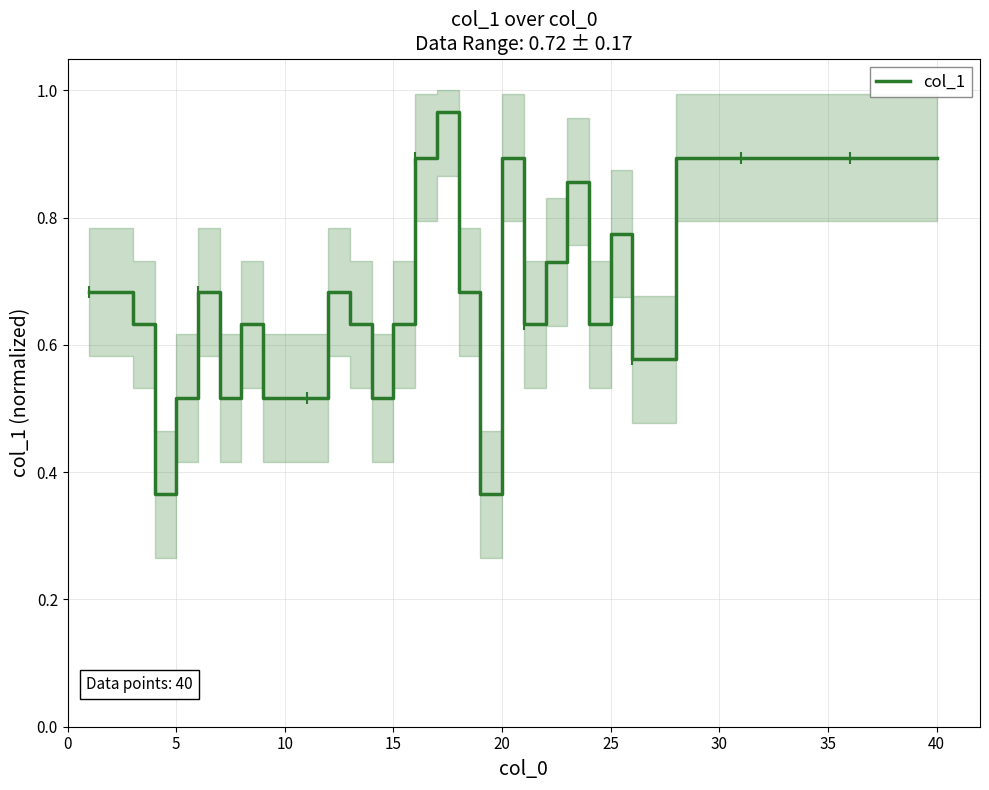

Is this an area chart (filled region under the line)?

No